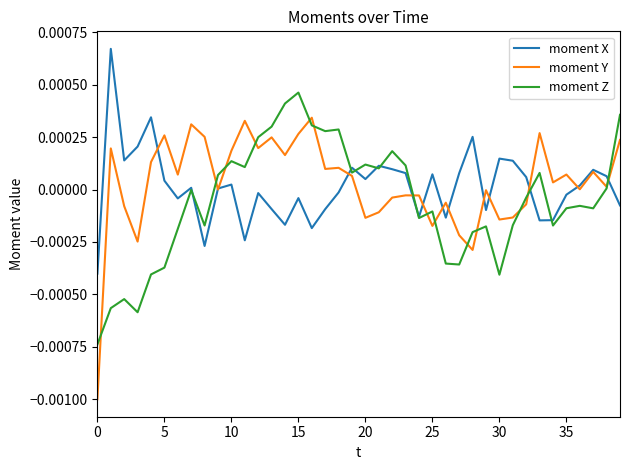

In moment Z, how many points are higher than both neighbors (excluding endpoints)?

11